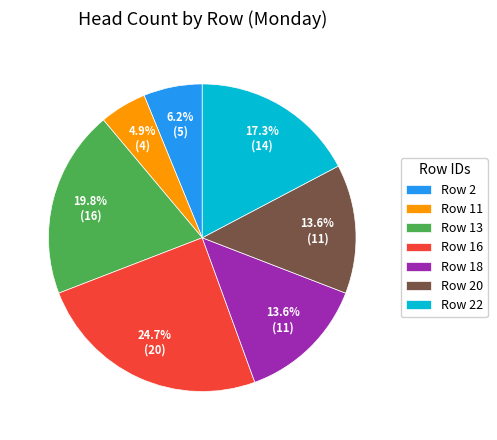

Approximately how many times larger is the value at Row 20 compared to Row 22?

0.8